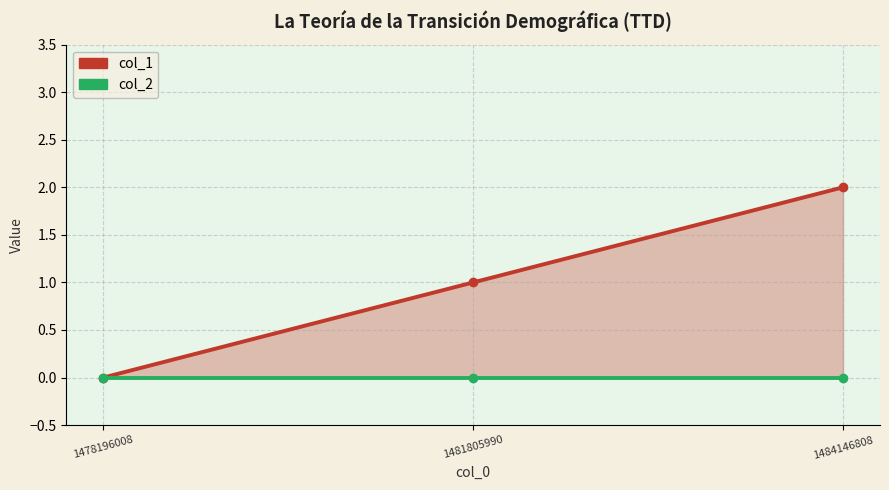

Which series has the largest range (max minus min)?

col_1